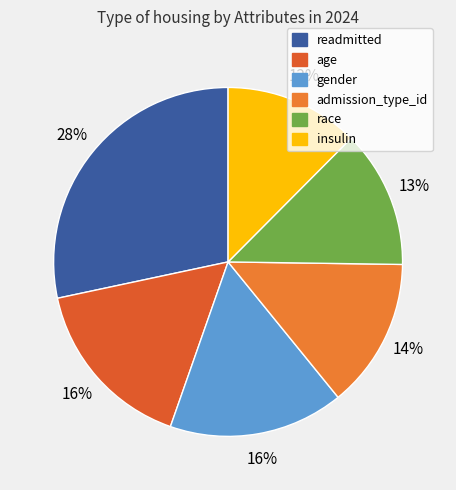

How many segments does this pie chart have?

6